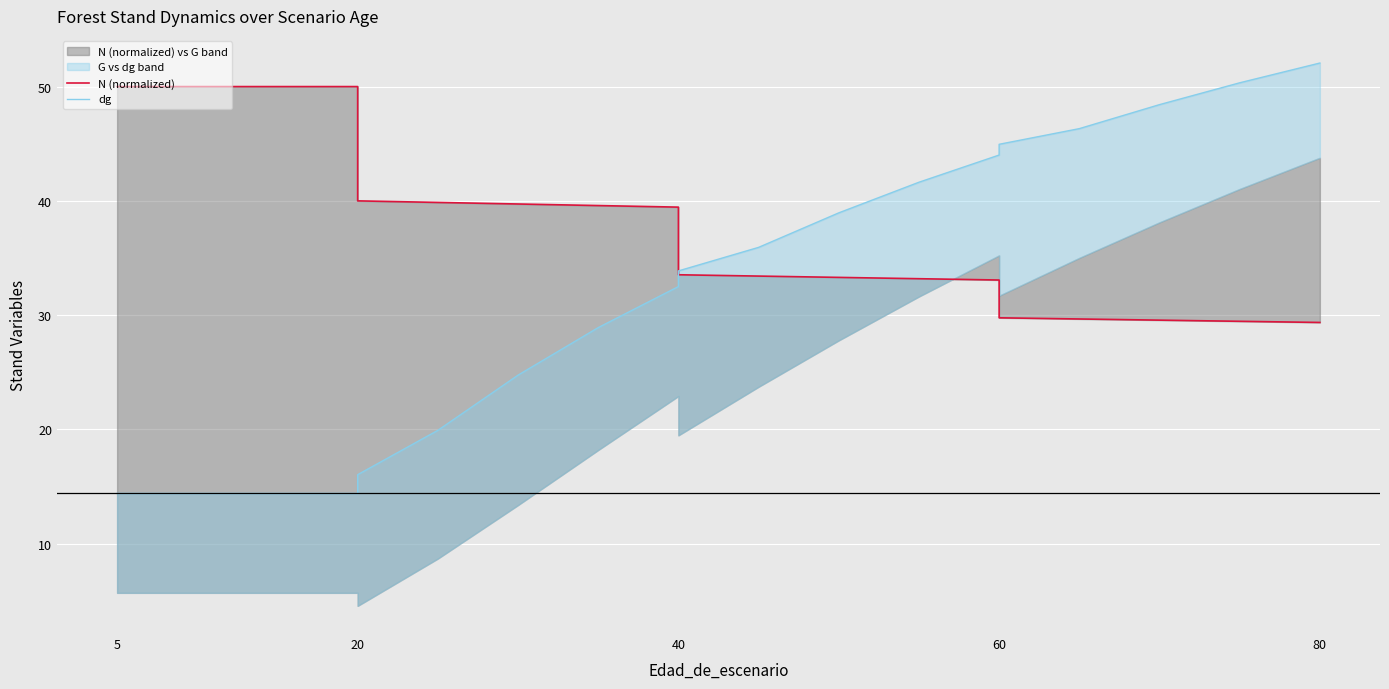

What is the sum of all dg values?

616.2